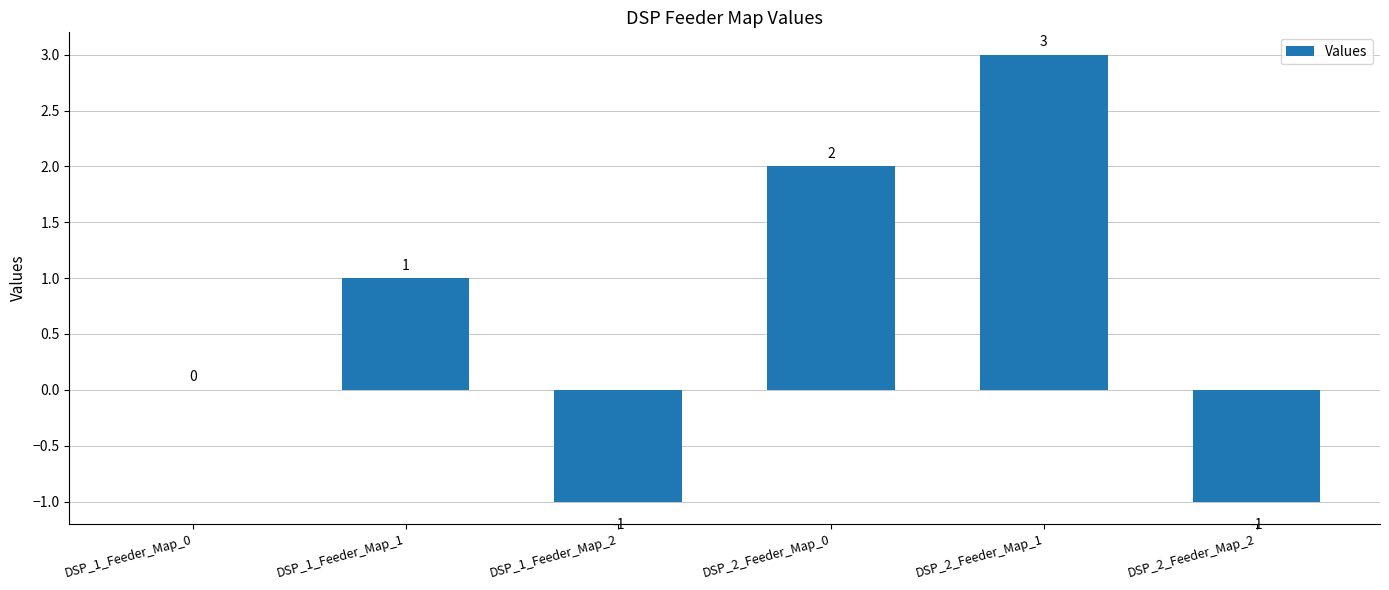

The value at DSP_2_Feeder_Map_2 is 0. True or false?

False